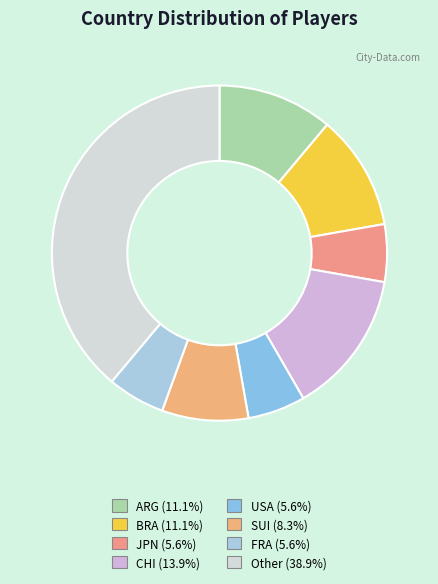

The Other slice represents 39% of the pie. True or false?

True